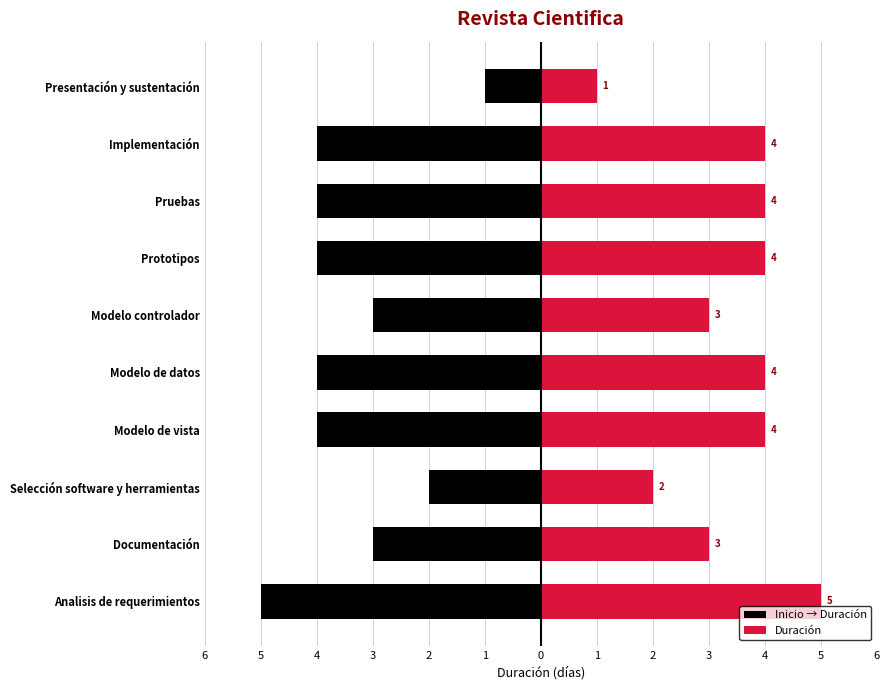

Reading right to left, list all the values displayed in this chart.

Inicio → Duración: -1	-4	-4	-4	-3	-4	-4	-2	-3	-5
Duración: 1	4	4	4	3	4	4	2	3	5